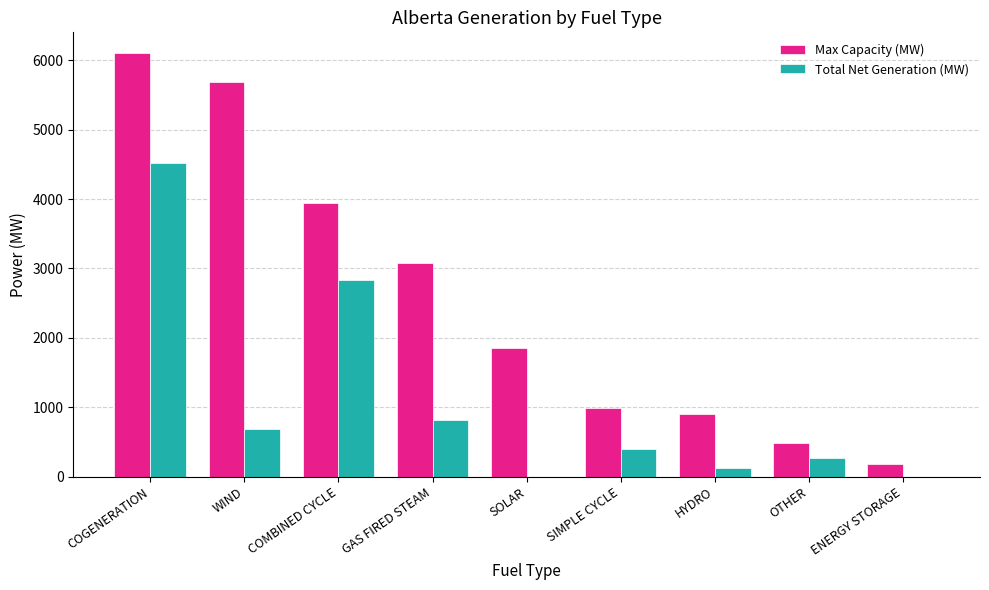

Reading left to right, extract all data points from this chart.

Max Capacity (MW): 6097	5684	3942	3078	1850	984	899	479	190
Total Net Generation (MW): 4517	682	2836	816	0	401	128	269	0